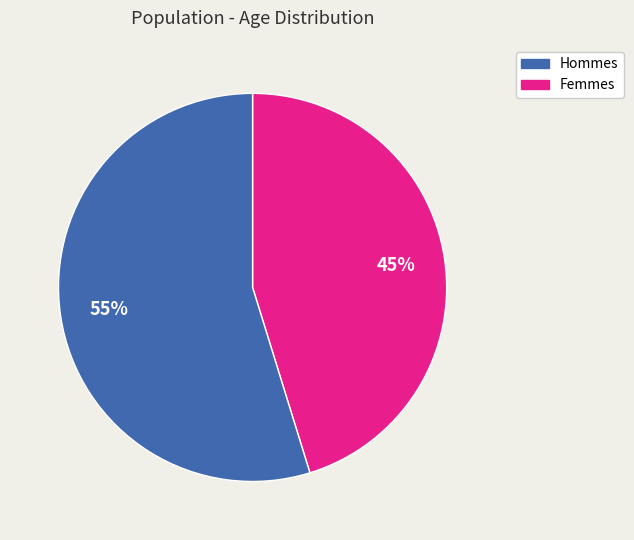

To the nearest percent, what is the average slice percentage?

50%